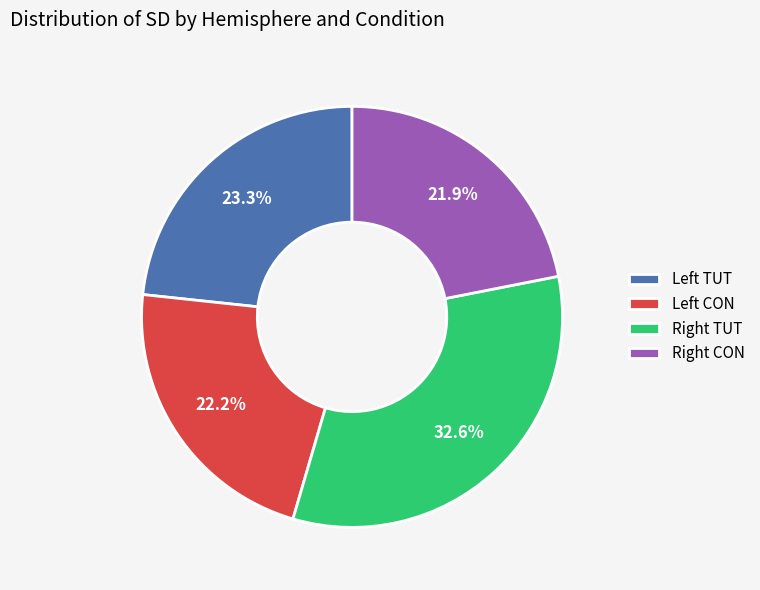

What is the largest slice in the pie chart?

Right TUT